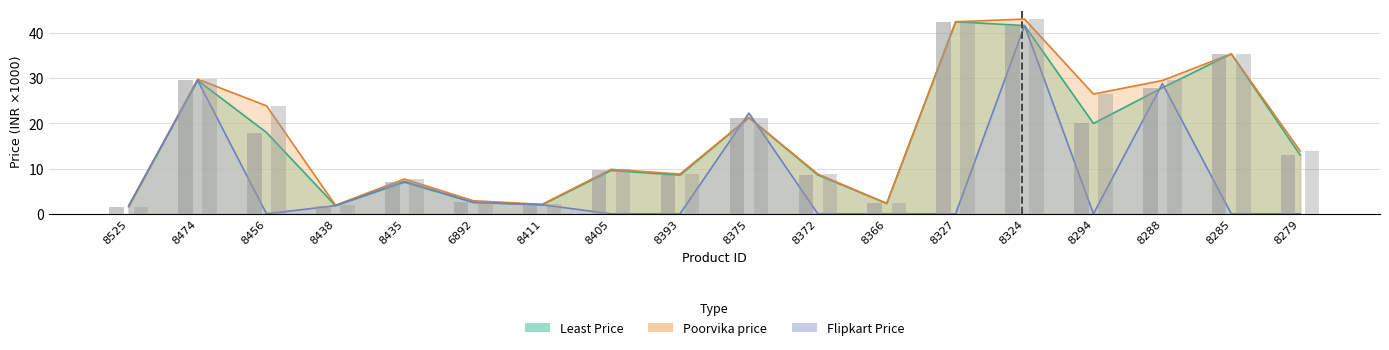

List the labels in order of Flipkart Price value, largest first.

8324, 8474, 8288, 8375, 8435, 6892, 8411, 8525, 8438, 8456, 8405, 8393, 8372, 8366, 8327, 8294, 8285, 8279